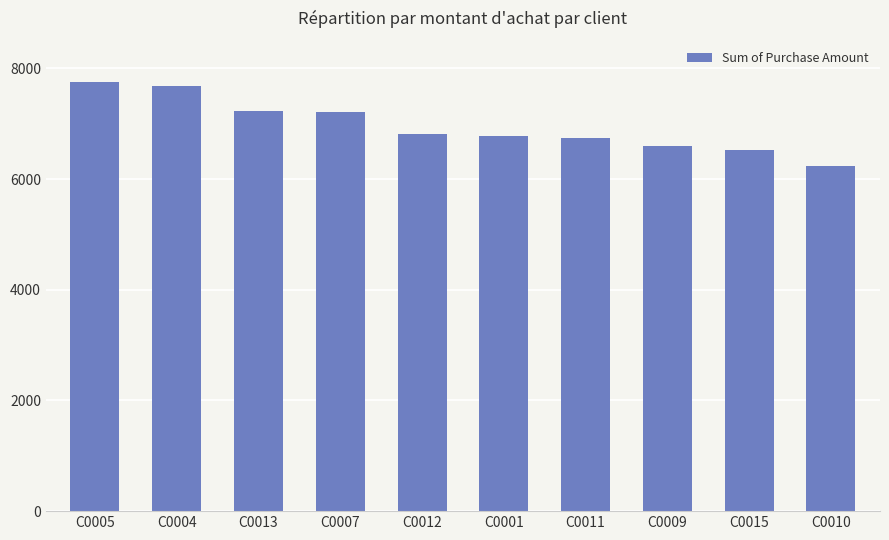

Which has a higher value, C0007 or C0004?

C0004